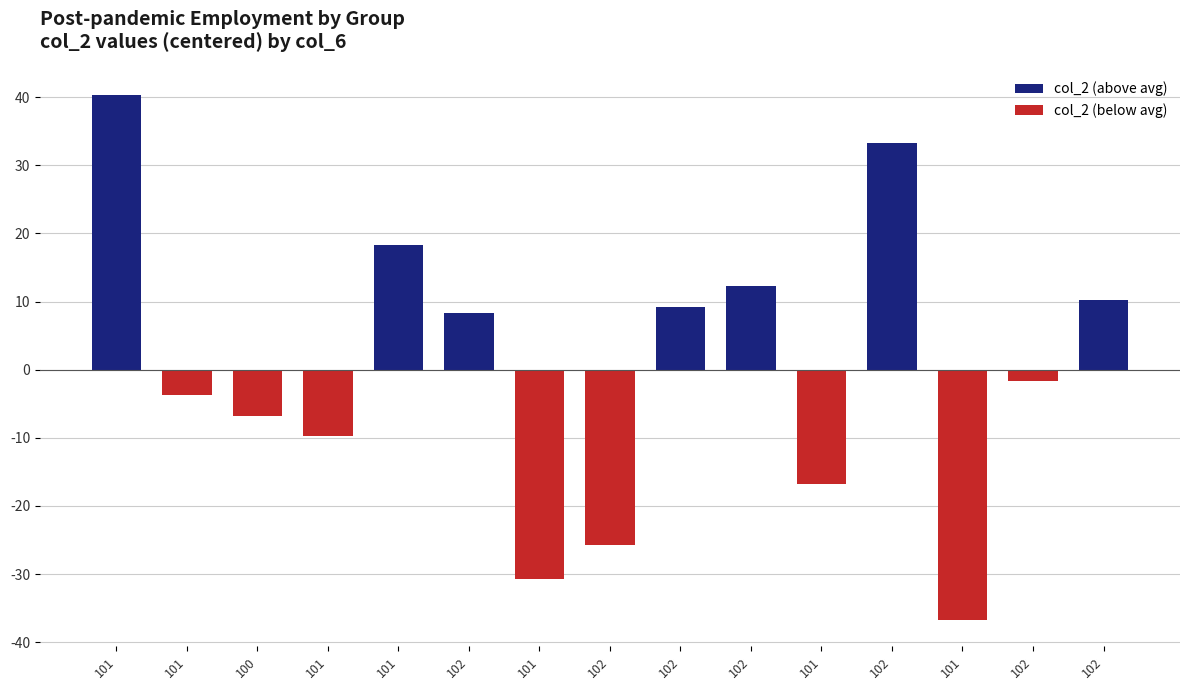

Which has a higher value, 102 or 101?

101